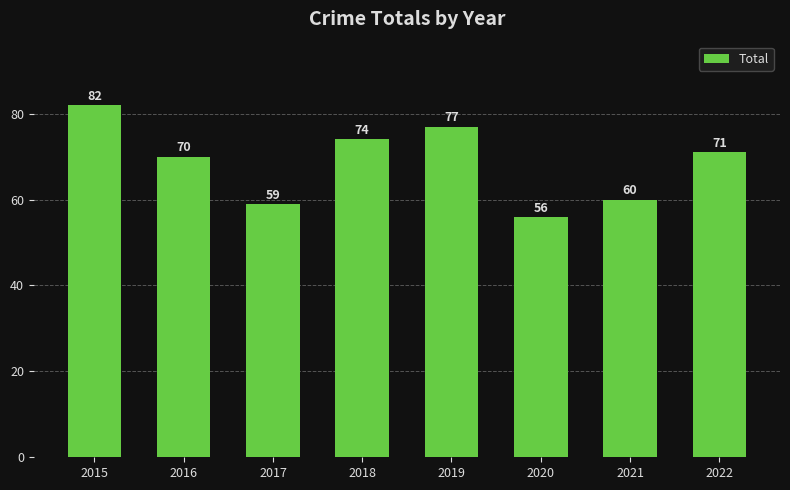

How many bars are there in total?

8